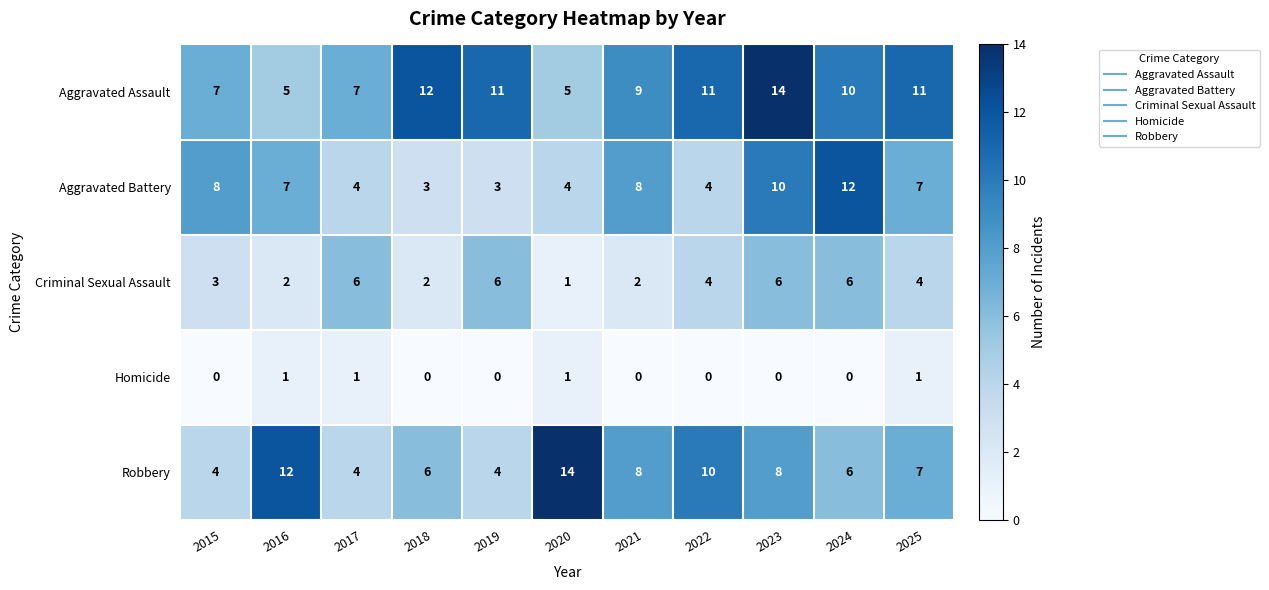

Which series changed the most between 2020 and 2021?

Robbery